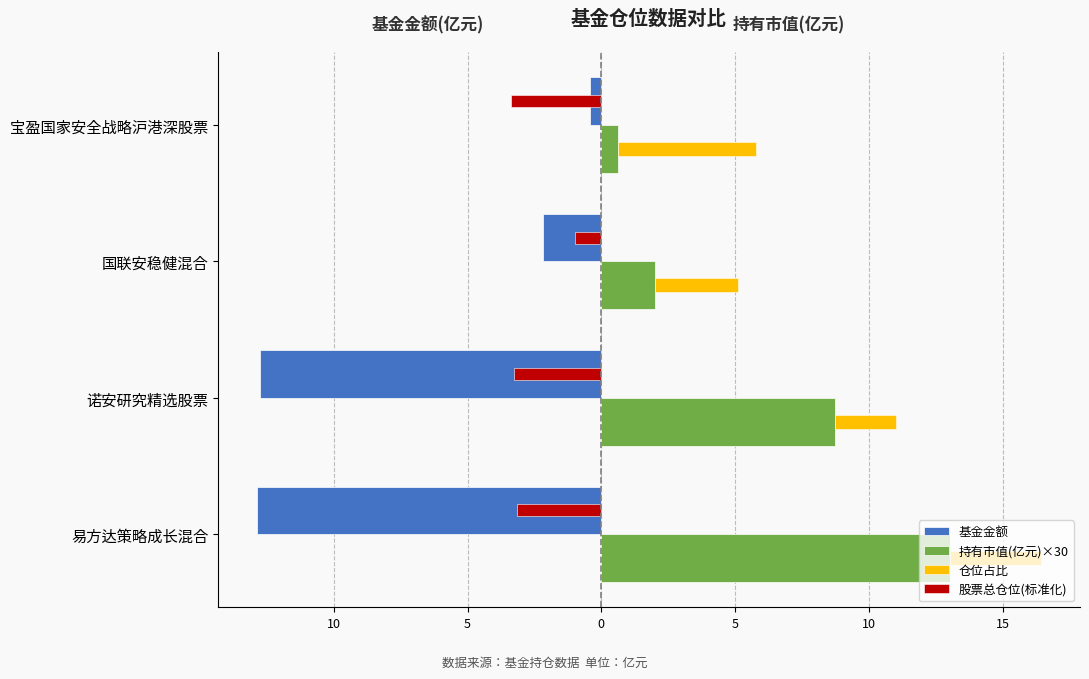

What is the value of the 股票总仓位(标准化) bar at the 1st from the left?

-3.2